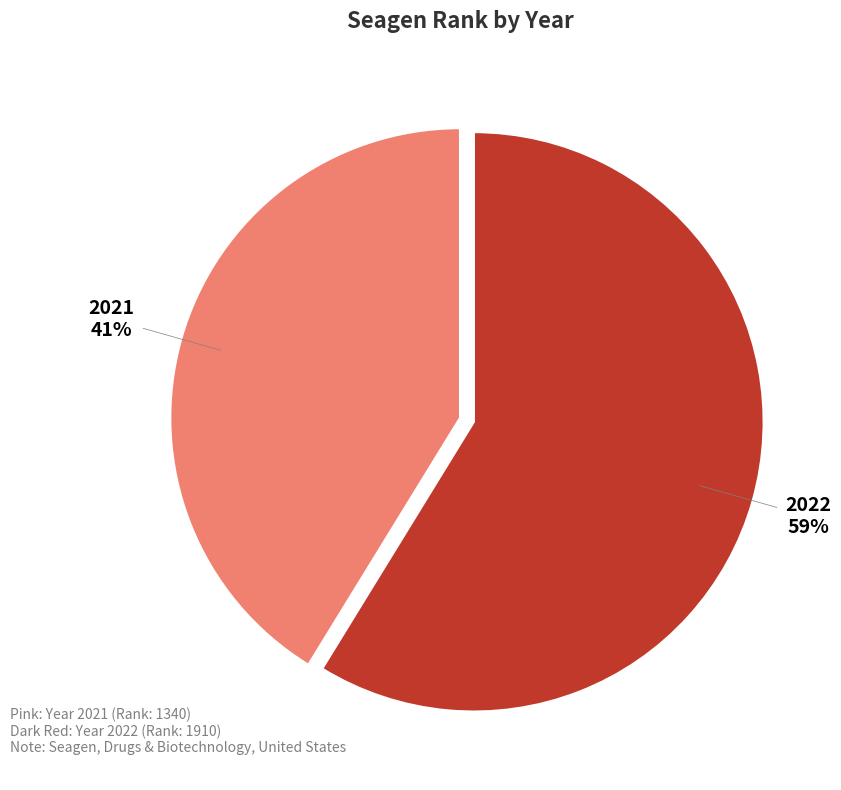

To the nearest percent, what is the difference between the largest and smallest slice percentages?

18%